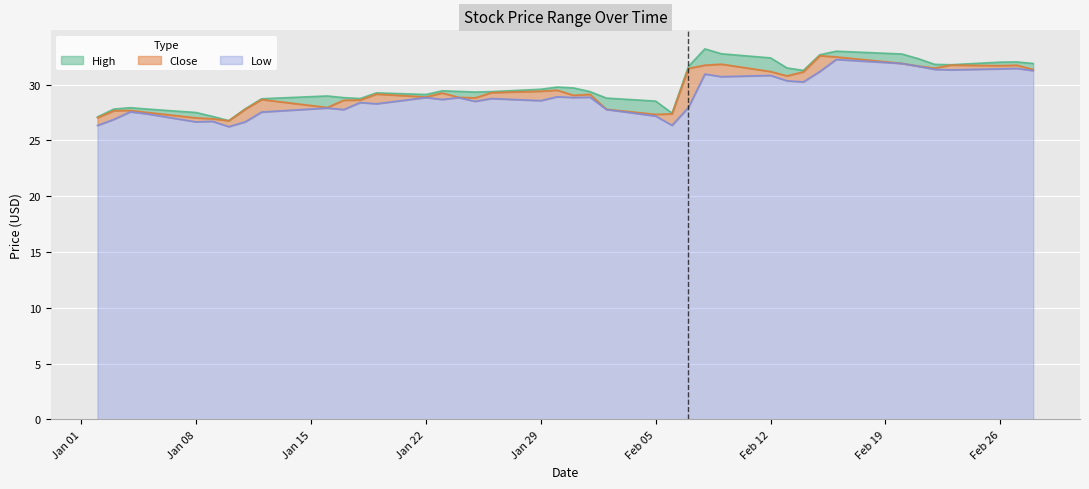

What is the lowest value of the Low series?

26.2